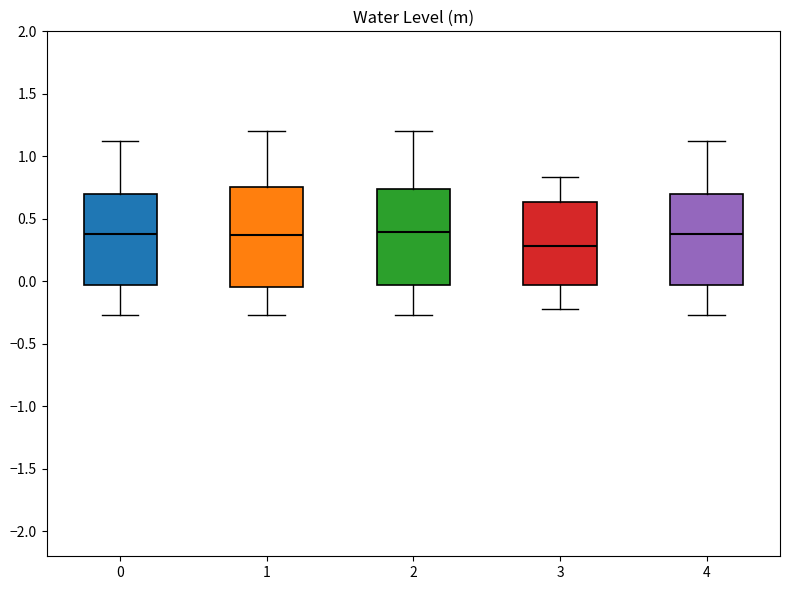

Reading left to right, read every box against the y-axis: the position of its median line, the range the box covers, and the ends of its whiskers. The values are not printed on the chart, so give them approximately, as read against the axis.

0: median 0.40, box -0.05 to 0.70, whiskers -0.25 to 1.10
1: median 0.35, box -0.05 to 0.75, whiskers -0.25 to 1.20
2: median 0.40, box -0.05 to 0.75, whiskers -0.25 to 1.20
3: median 0.30, box -0.05 to 0.65, whiskers -0.20 to 0.85
4: median 0.40, box -0.05 to 0.70, whiskers -0.25 to 1.10